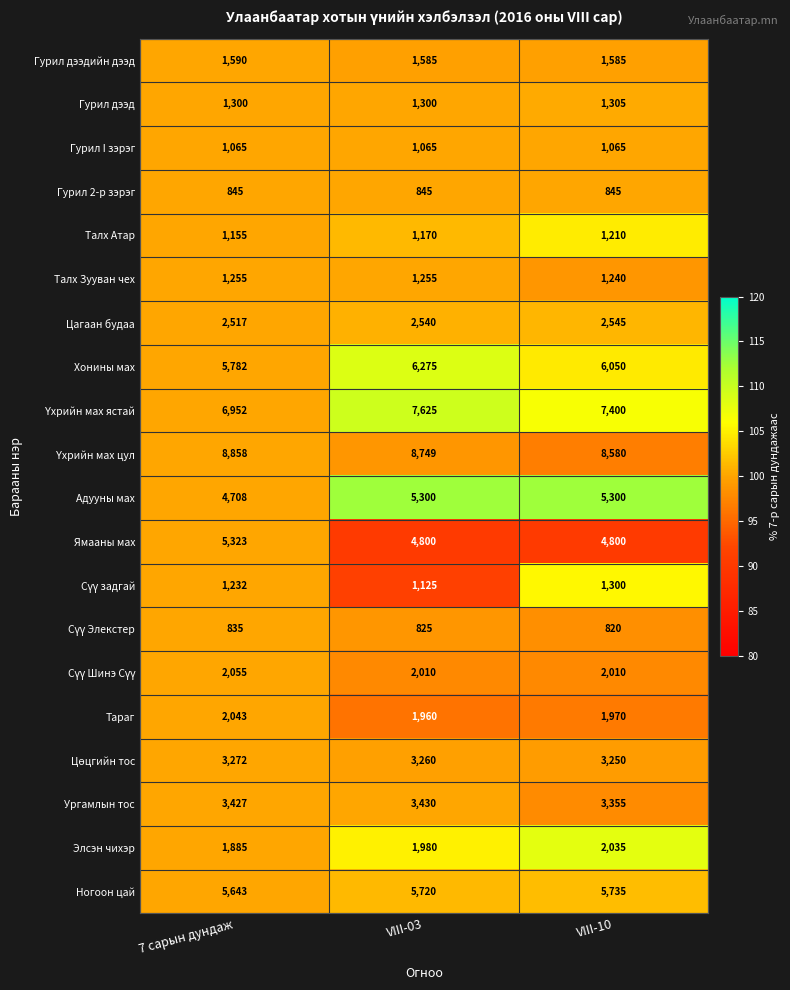

What is the spread (max minus min) of values at 7 сарын дундаж?

8023